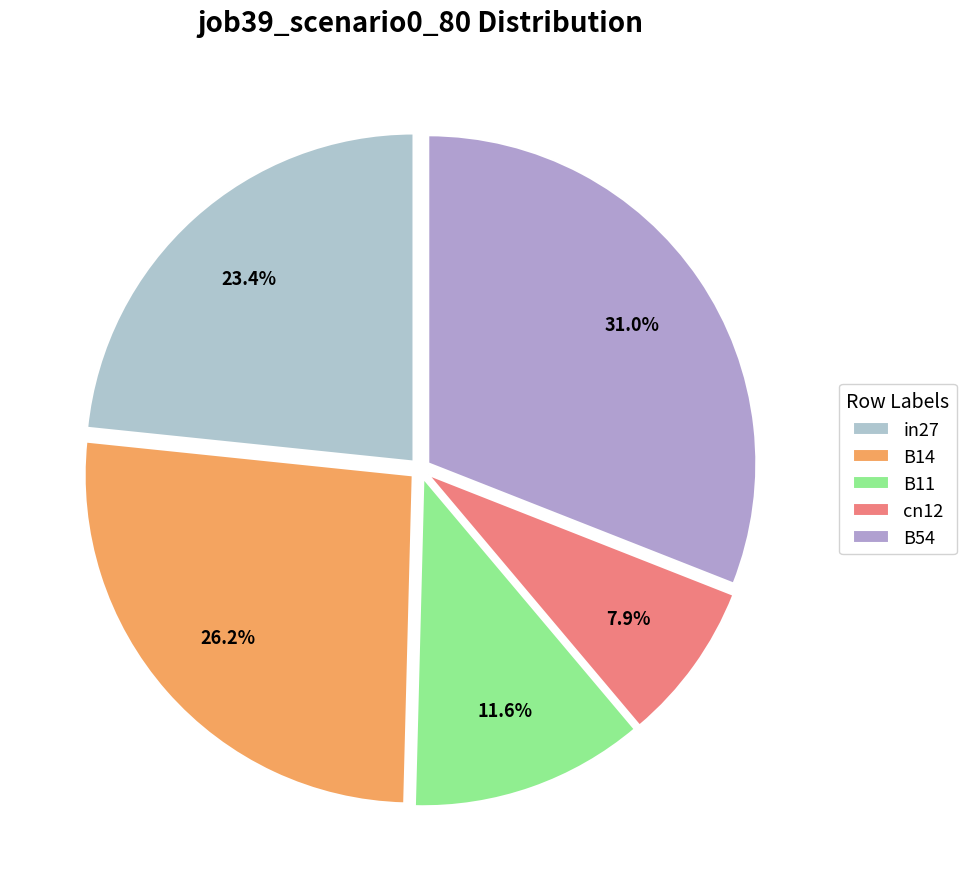

Is in27 the majority of the pie?

No